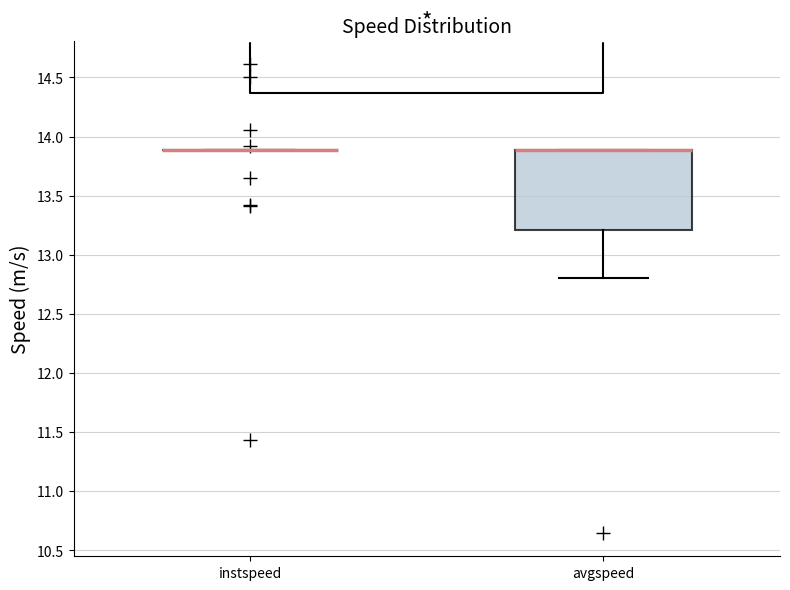

Reading left to right, read every box against the y-axis: the position of its median line, the range the box covers, and the ends of its whiskers. The values are not printed on the chart, so give them approximately, as read against the axis.

instspeed: box collapsed to a line at 13.9, whiskers 13.9 to 13.9
avgspeed: median 13.9 (drawn on the box's upper edge), box 13.2 to 13.9, whiskers 12.8 to 13.9